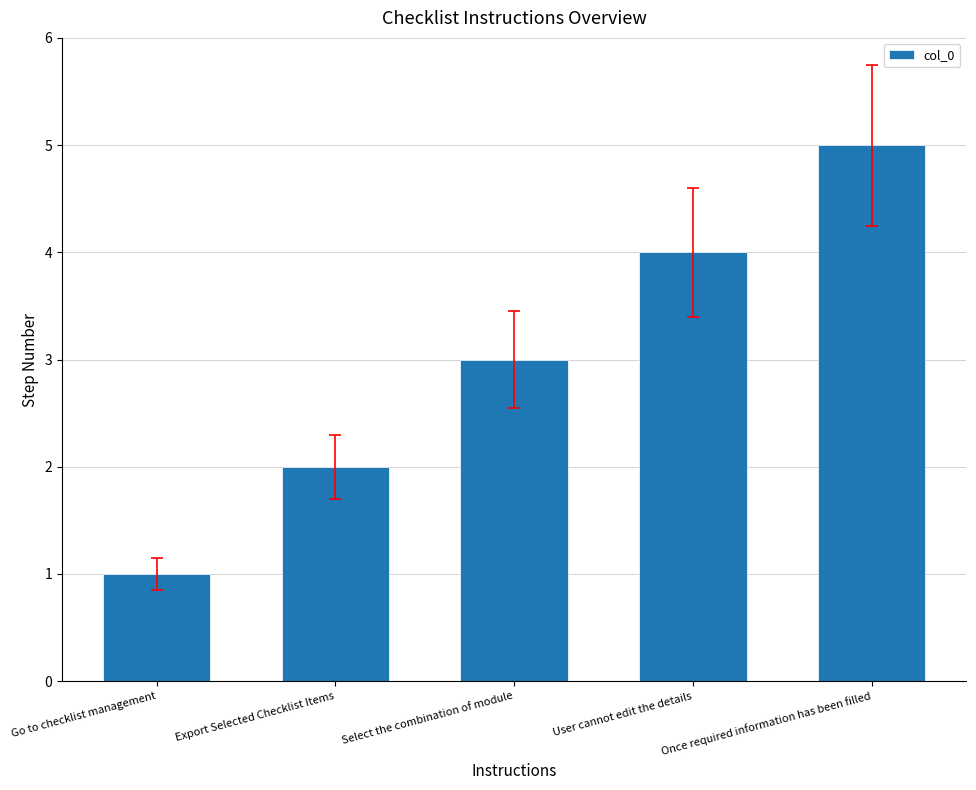

What is the approximate value at Export Selected Checklist Items?

2